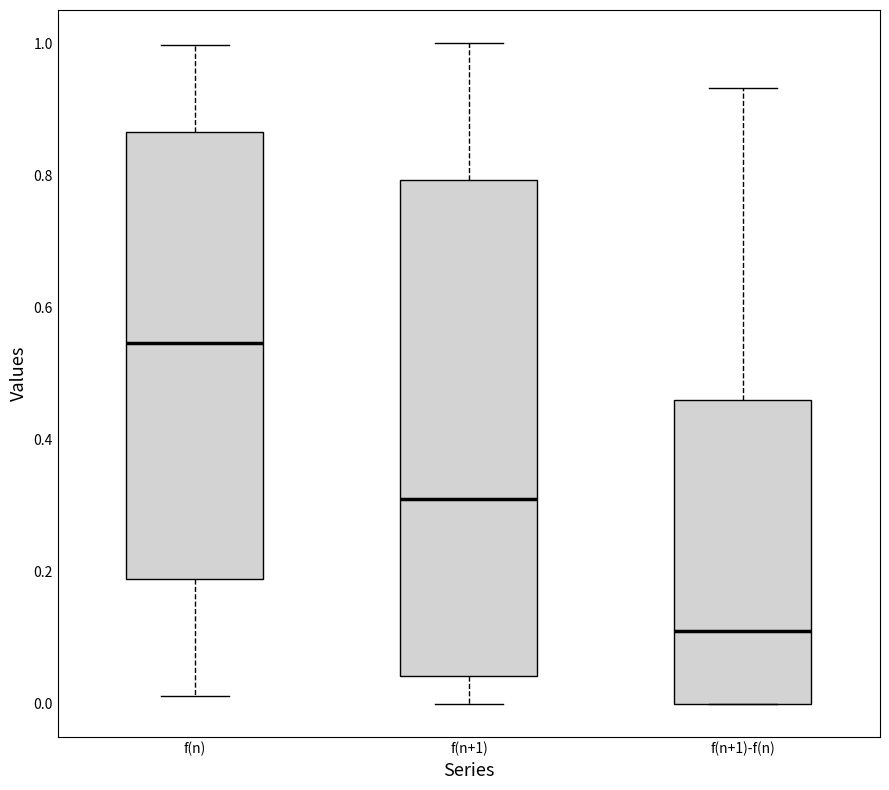

Which box is the tallest, from its lower edge to its upper edge?

f(n+1)